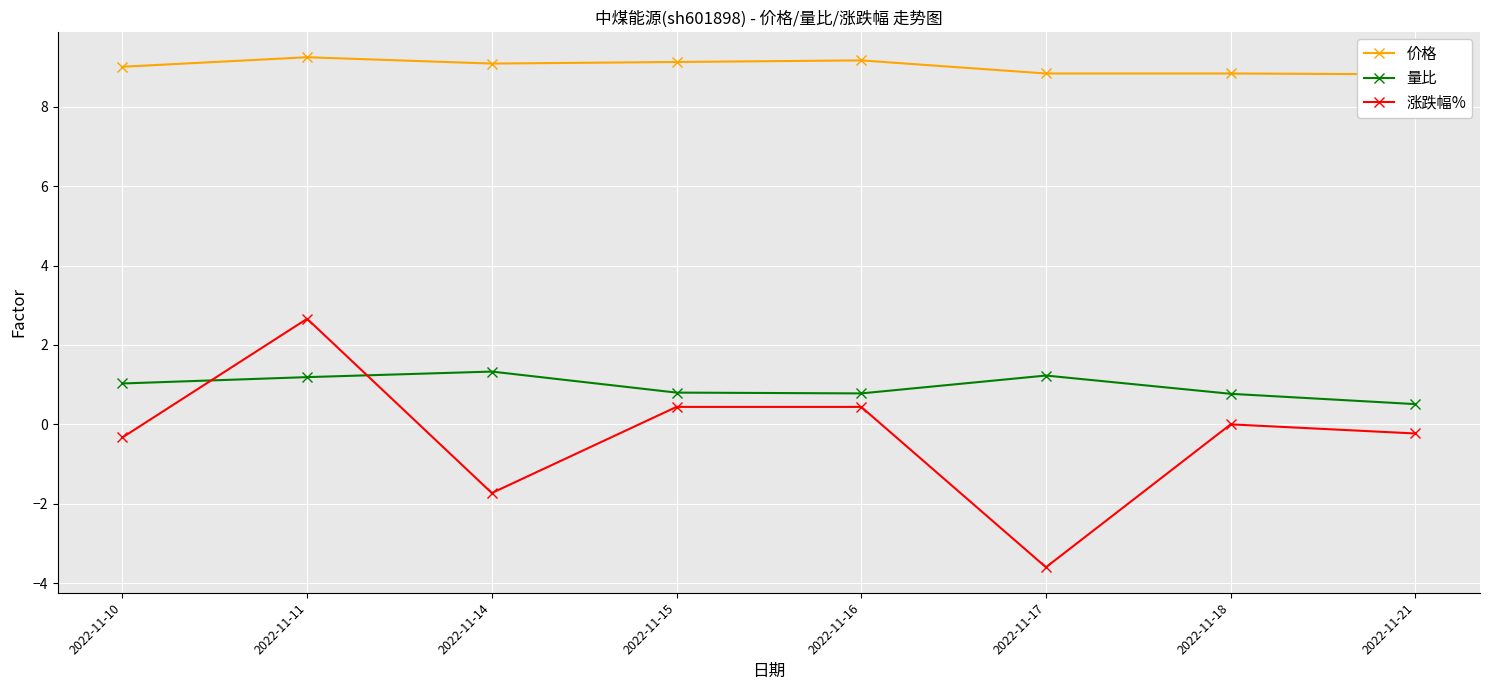

True or false: 涨跌幅% and 价格 cross at least once.

False